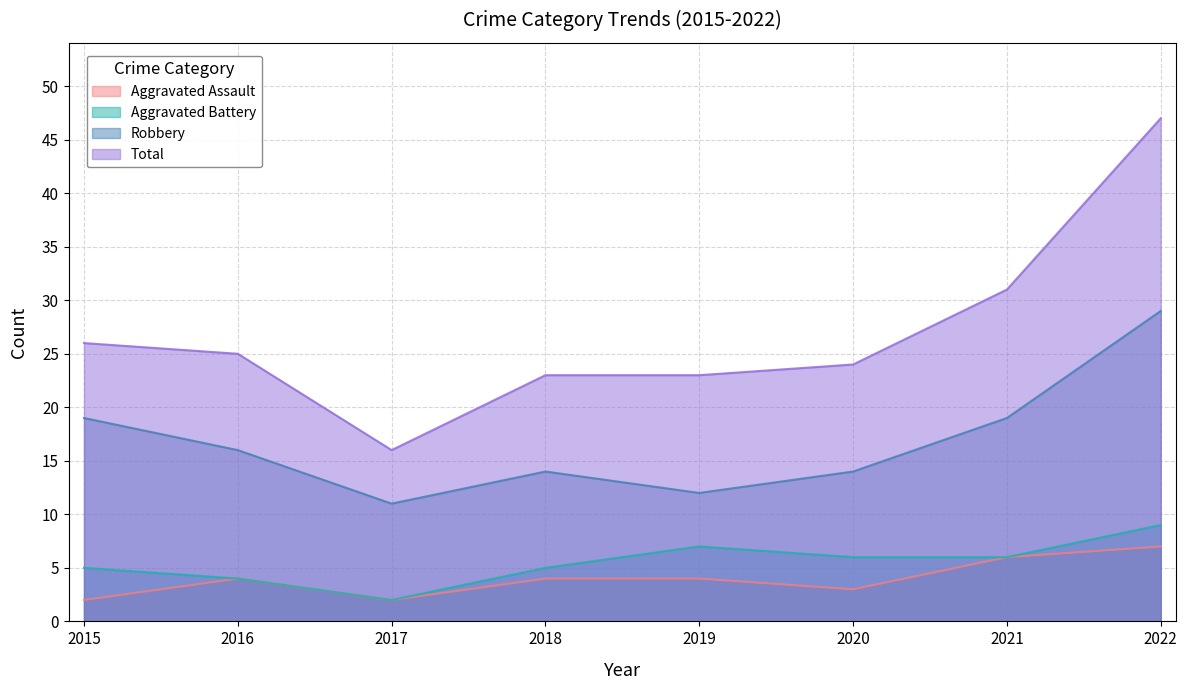

What value does the Robbery series have at 2018, to the nearest 5?

15